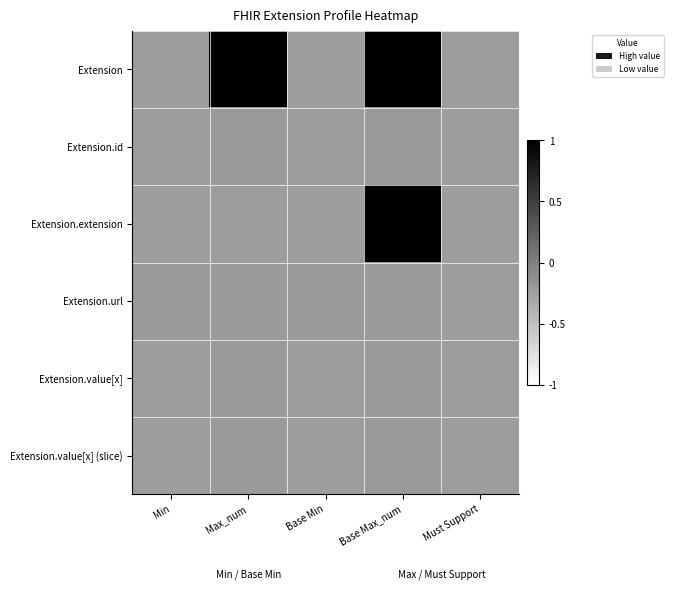

Reading left to right, transcribe all the data shown in this chart.

Extension: Min=-0.2	Max_num=1.0	Base Min=-0.2	Base Max_num=1.0	Must Support=-0.2
Extension.id: Min=-0.2	Max_num=-0.2	Base Min=-0.2	Base Max_num=-0.2	Must Support=-0.2
Extension.extension: Min=-0.2	Max_num=-0.2	Base Min=-0.2	Base Max_num=1.0	Must Support=-0.2
Extension.url: Min=-0.2	Max_num=-0.2	Base Min=-0.2	Base Max_num=-0.2	Must Support=-0.2
Extension.value[x]: Min=-0.2	Max_num=-0.2	Base Min=-0.2	Base Max_num=-0.2	Must Support=-0.2
Extension.value[x] (slice): Min=-0.2	Max_num=-0.2	Base Min=-0.2	Base Max_num=-0.2	Must Support=-0.2